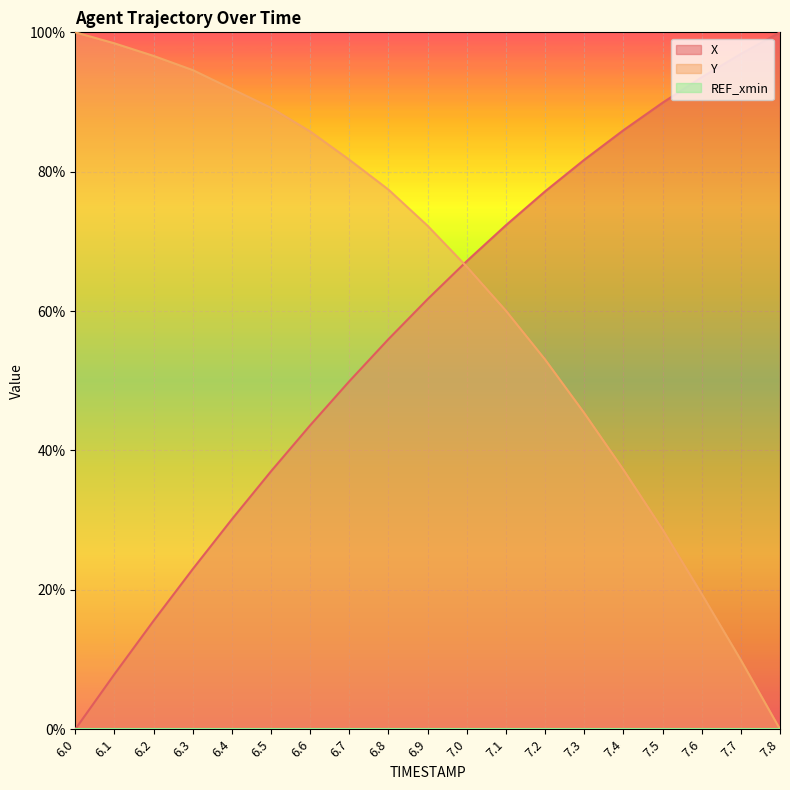

What is the maximum value for X?

100.0